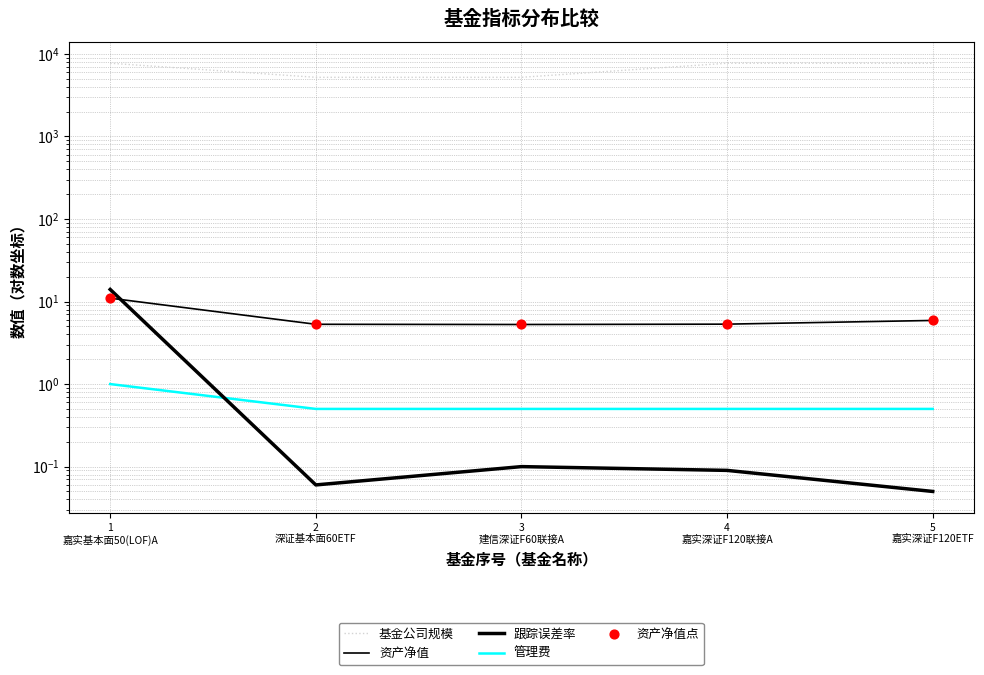

Which series has the largest total across all categories?

基金公司规模